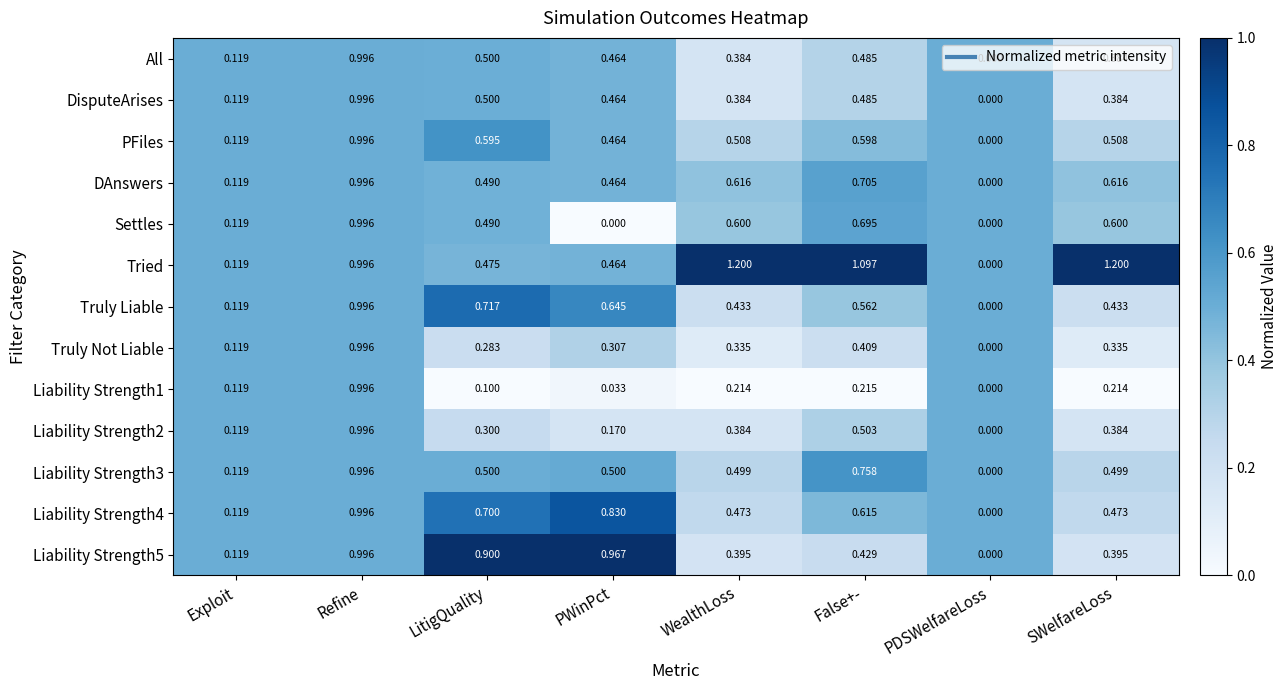

At which label does Liability Strength3 reach its minimum?

PDSWelfareLoss